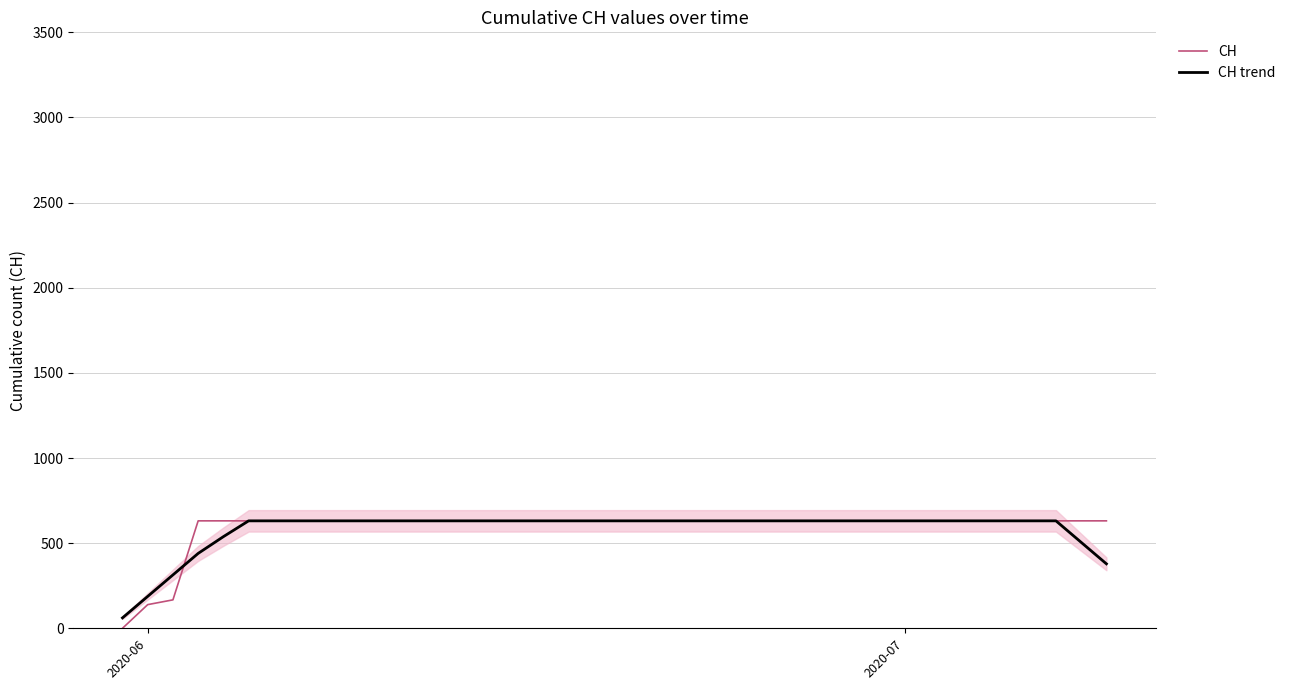

Does the chart display data point markers on the line(s)?

No